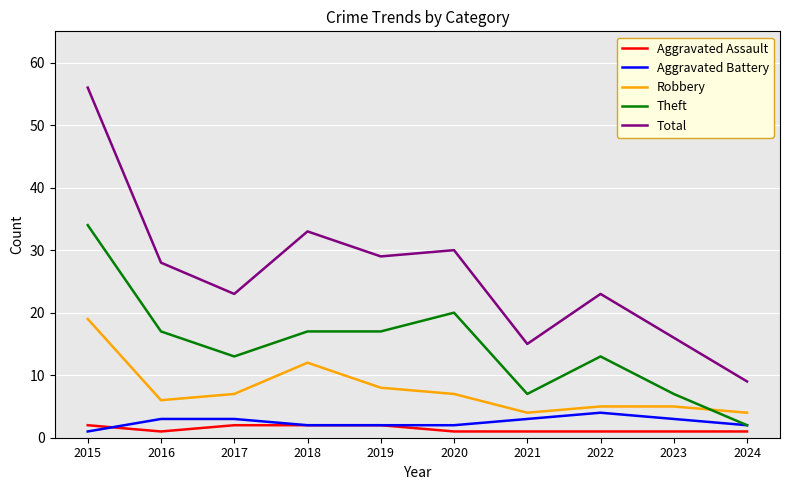

What is the sum of all Robbery values?

77